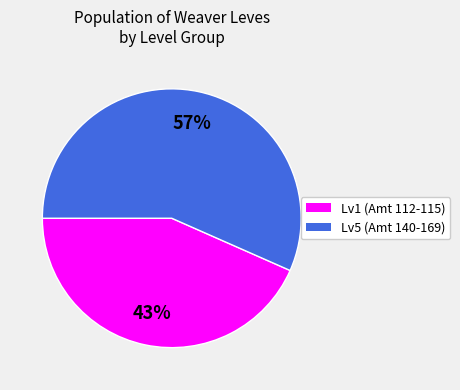

To the nearest percent, what is the average slice percentage?

50%